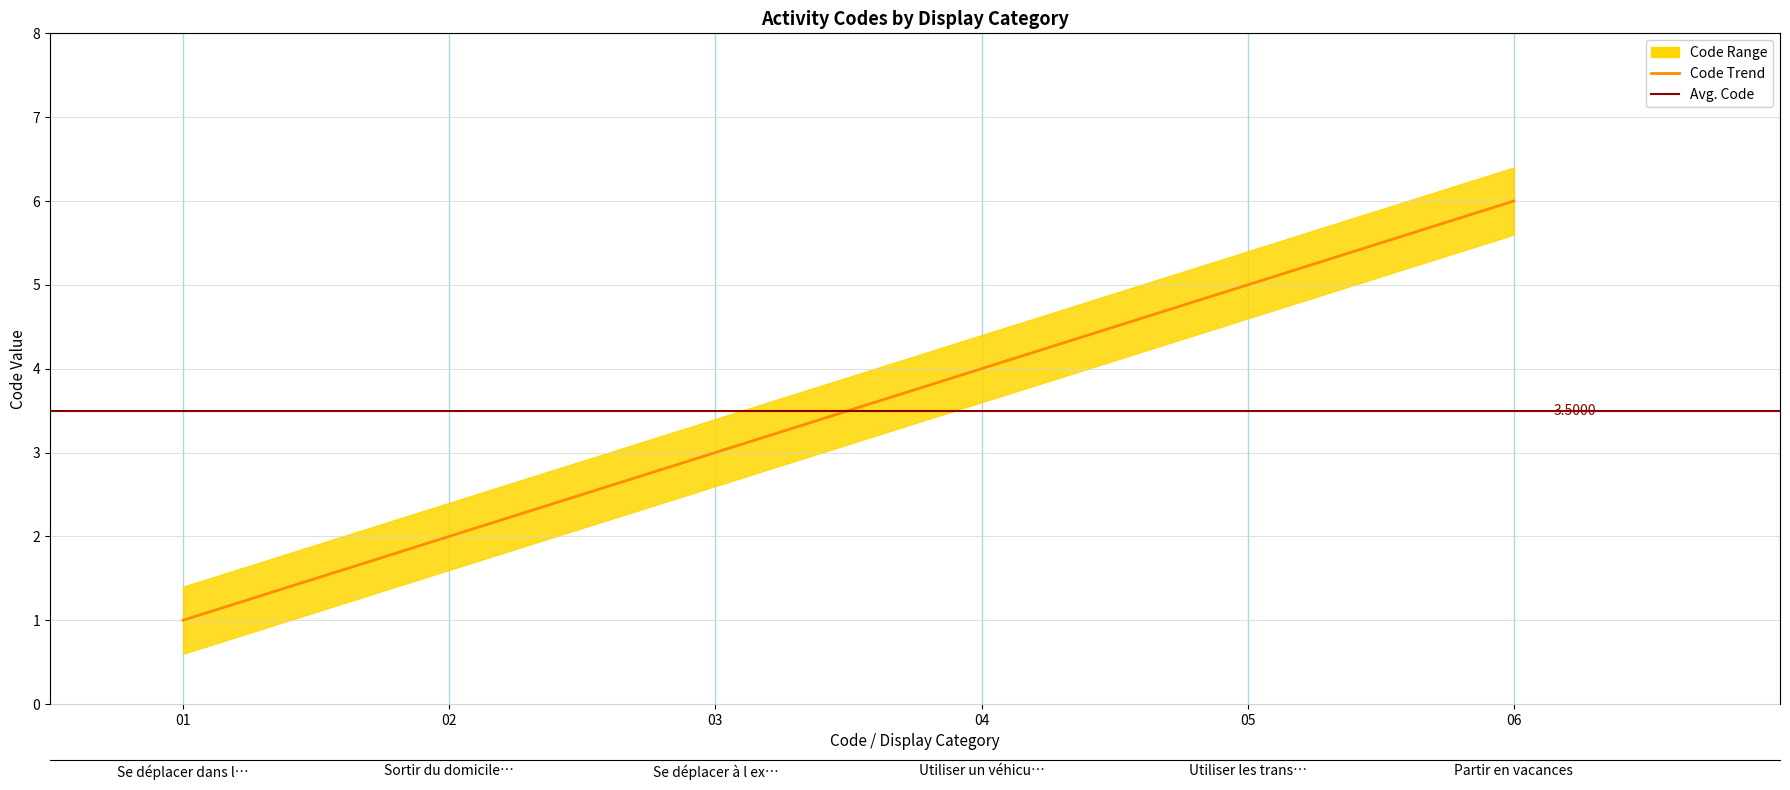

List the labels in order of value, largest first.

06, 05, 04, 03, 02, 01